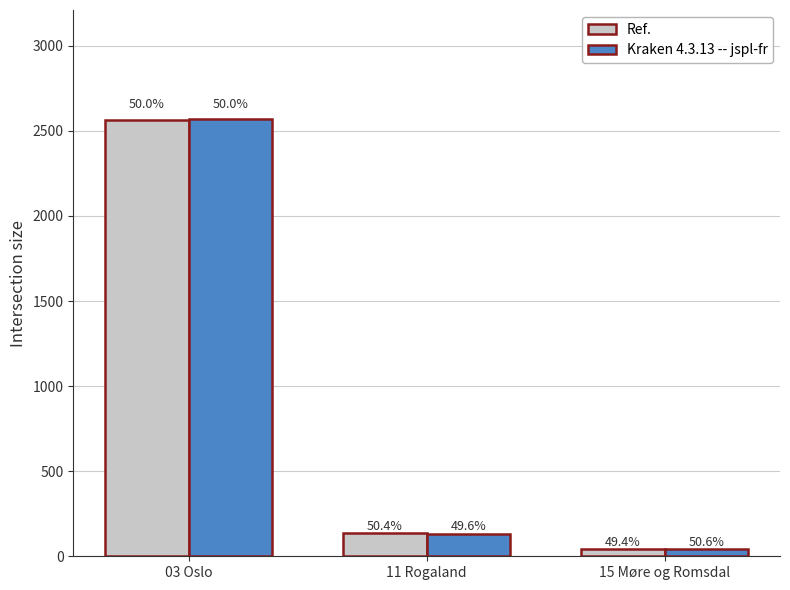

What is the smallest value displayed?

40